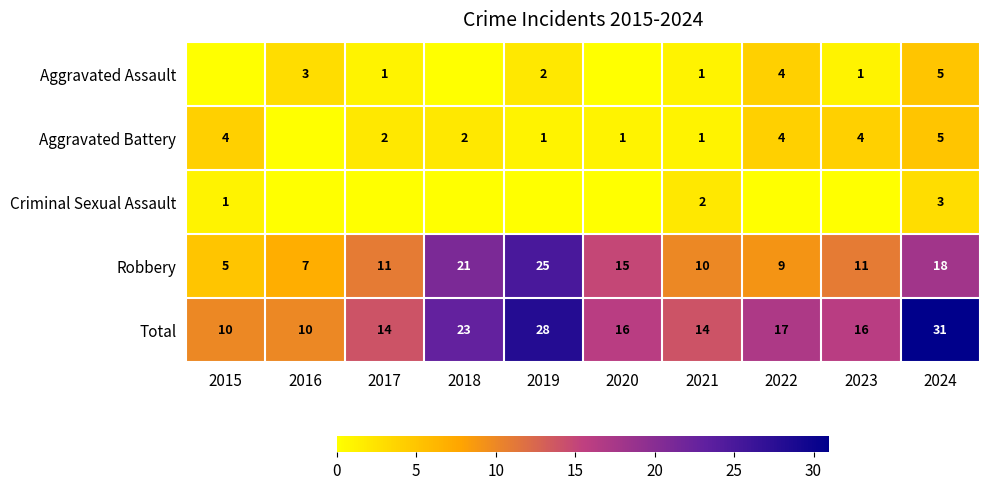

The Total series shows 19 at 2021. True or false?

False